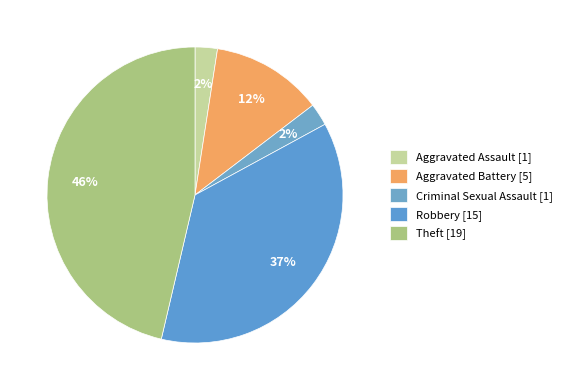

Which category has the biggest portion of the pie?

Theft